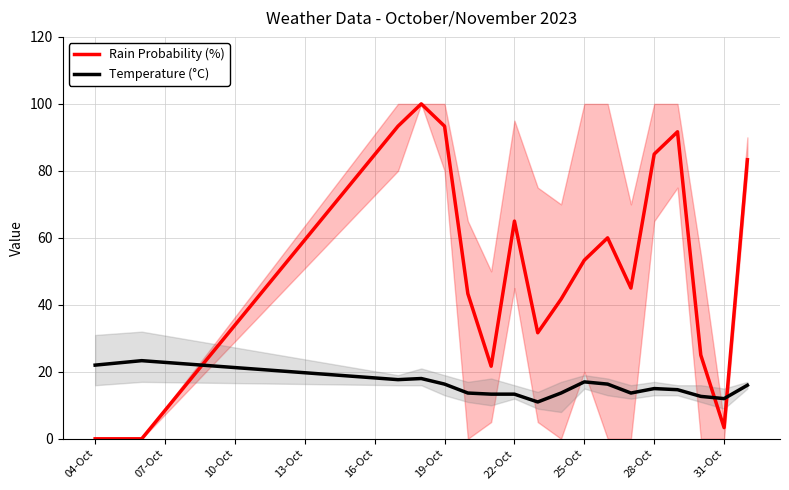

How many data points in Rain Probability (%) are less than 53?

9